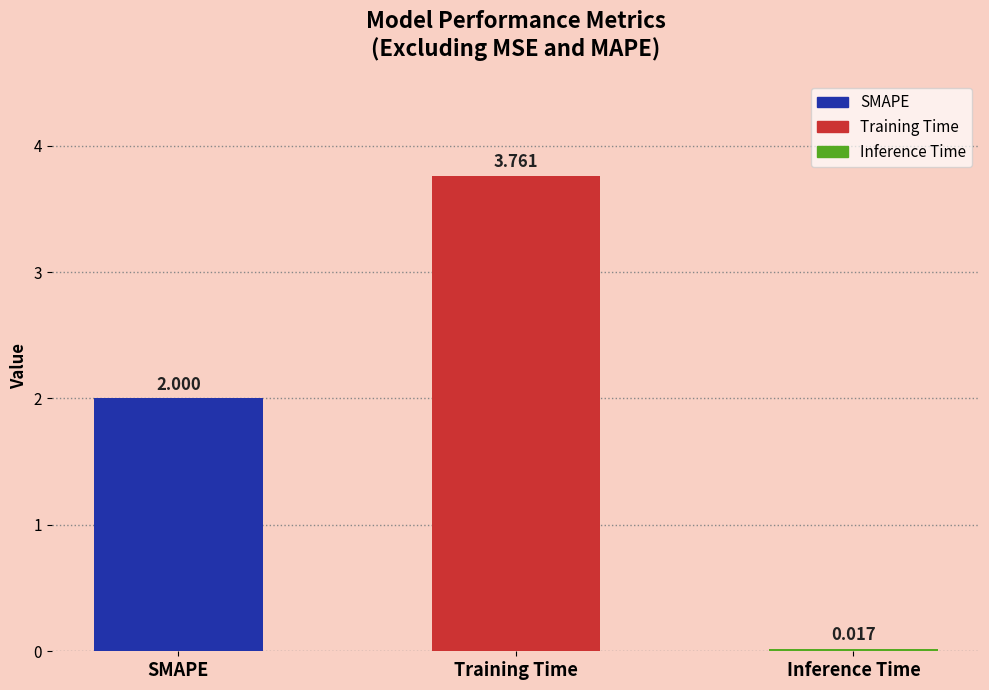

How many series are shown in this chart?

1